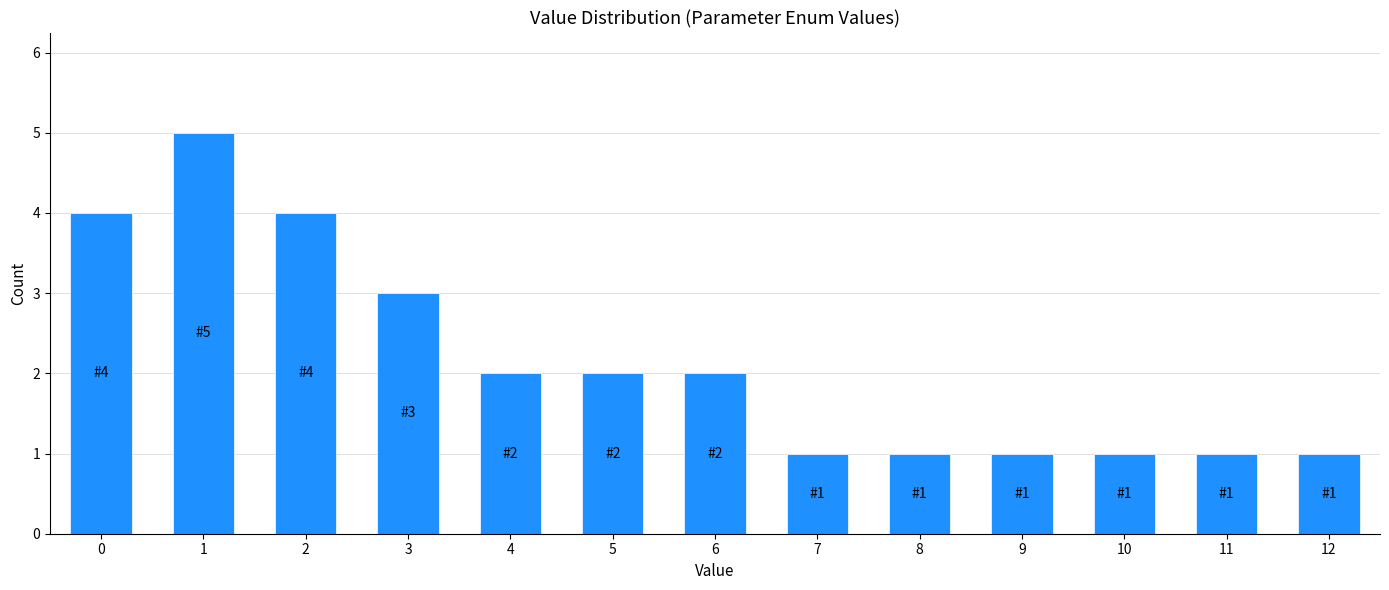

Reading left to right, transcribe all the data shown in this chart.

0=4	1=5	2=4	3=3	4=2	5=2	6=2	7=1	8=1	9=1	10=1	11=1	12=1